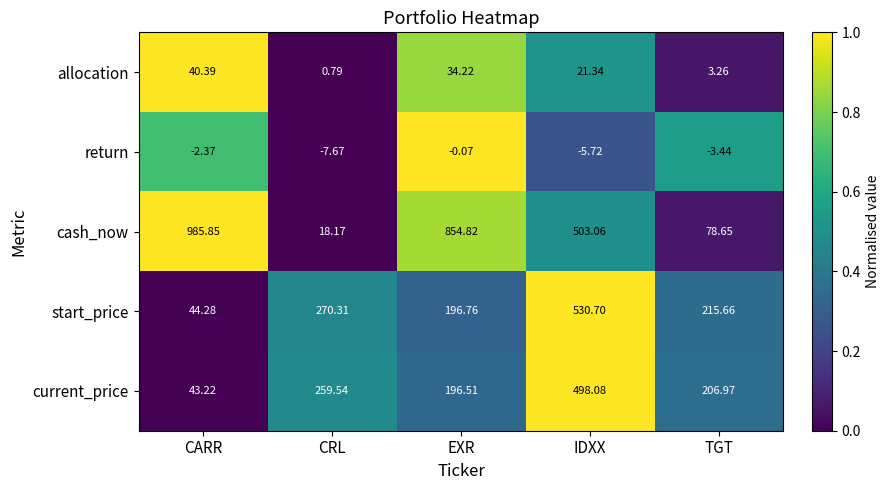

At which category is the sum across all series the highest?

IDXX